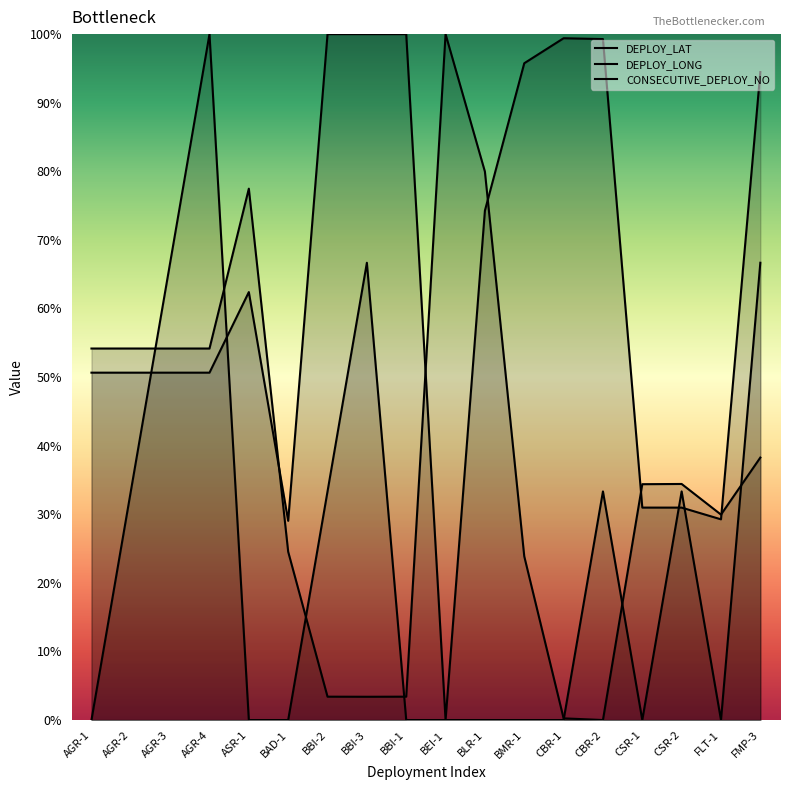

What is the label of the 7th point from the right?

BMR-1